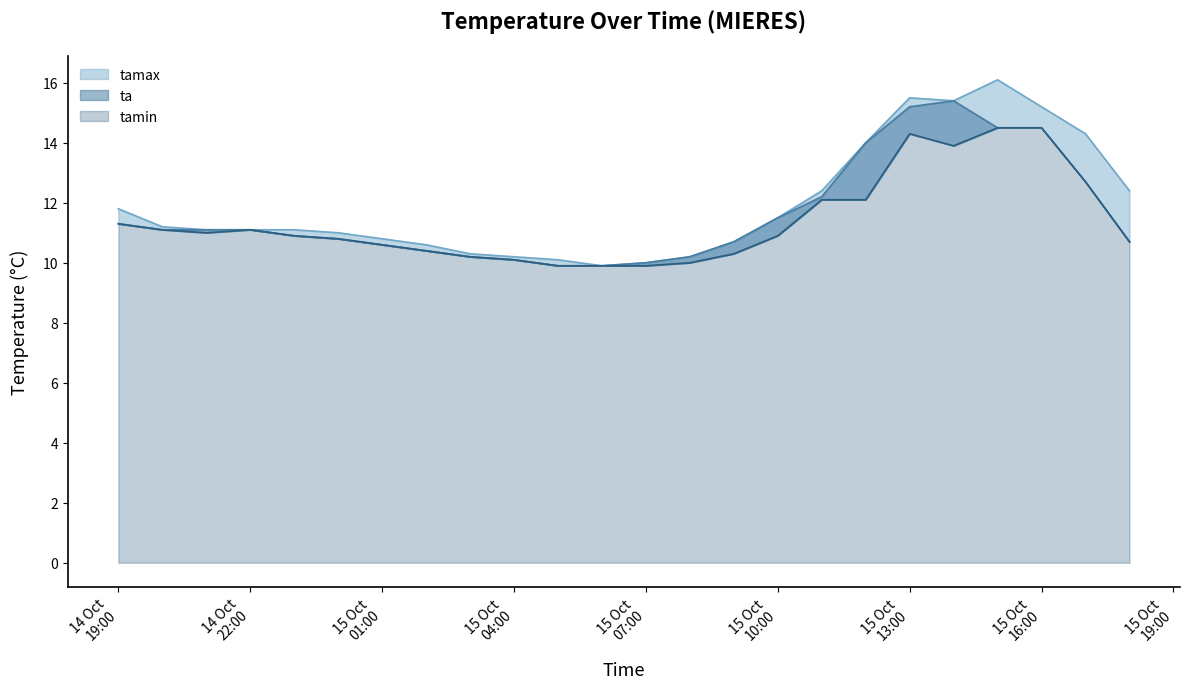

Does the chart display data point markers on the line(s)?

No